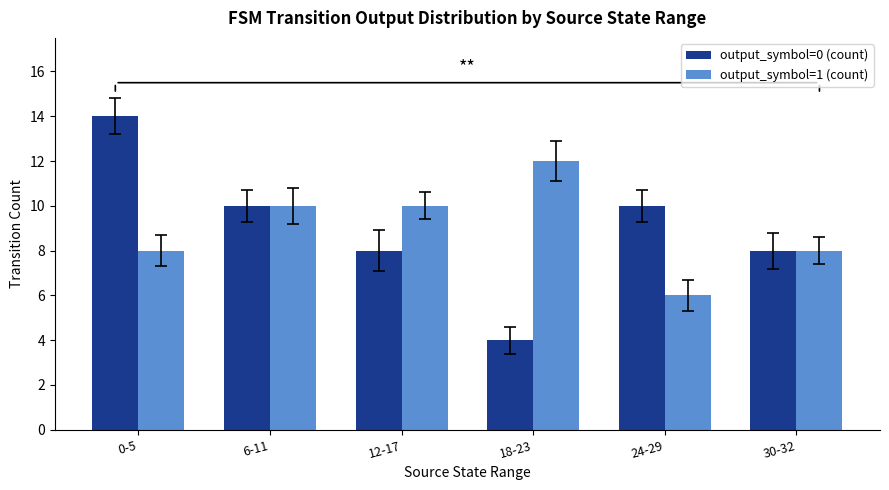

What are all the series names shown in the legend?

output_symbol=0 (count), output_symbol=1 (count)